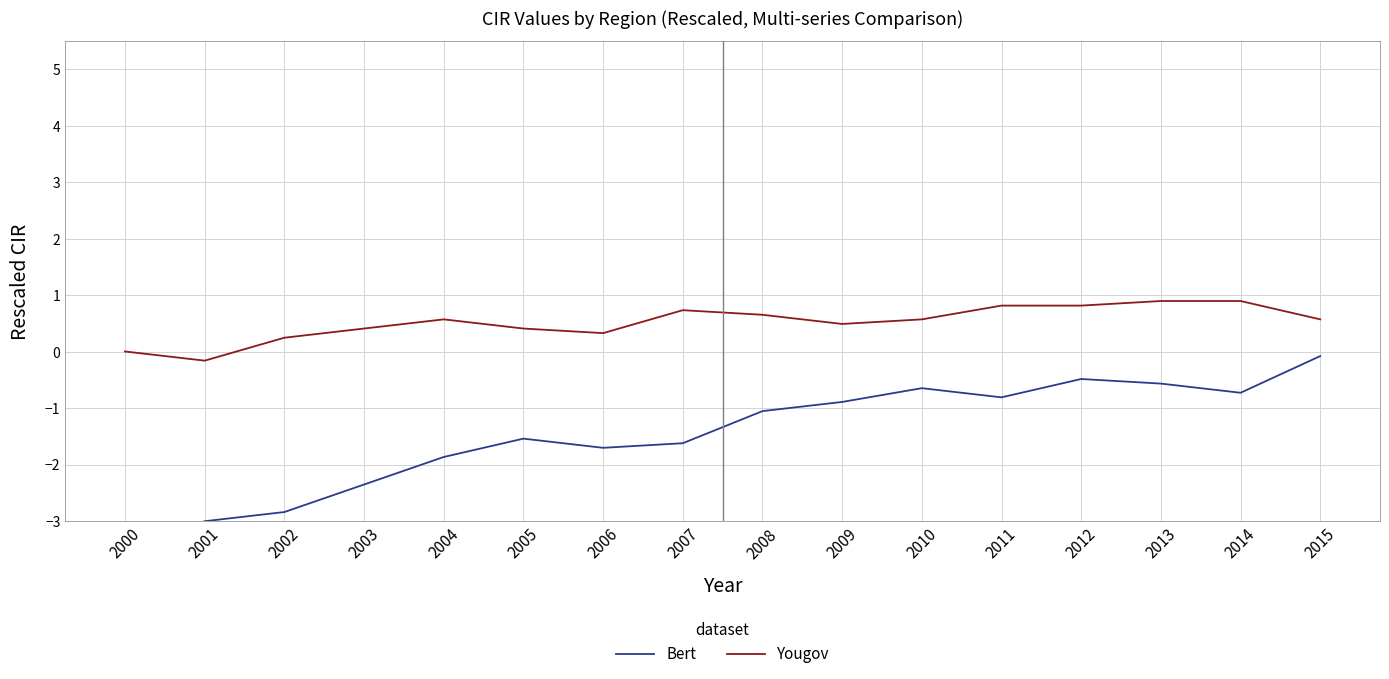

In Bert, how many points are higher than both neighbors (excluding endpoints)?

3